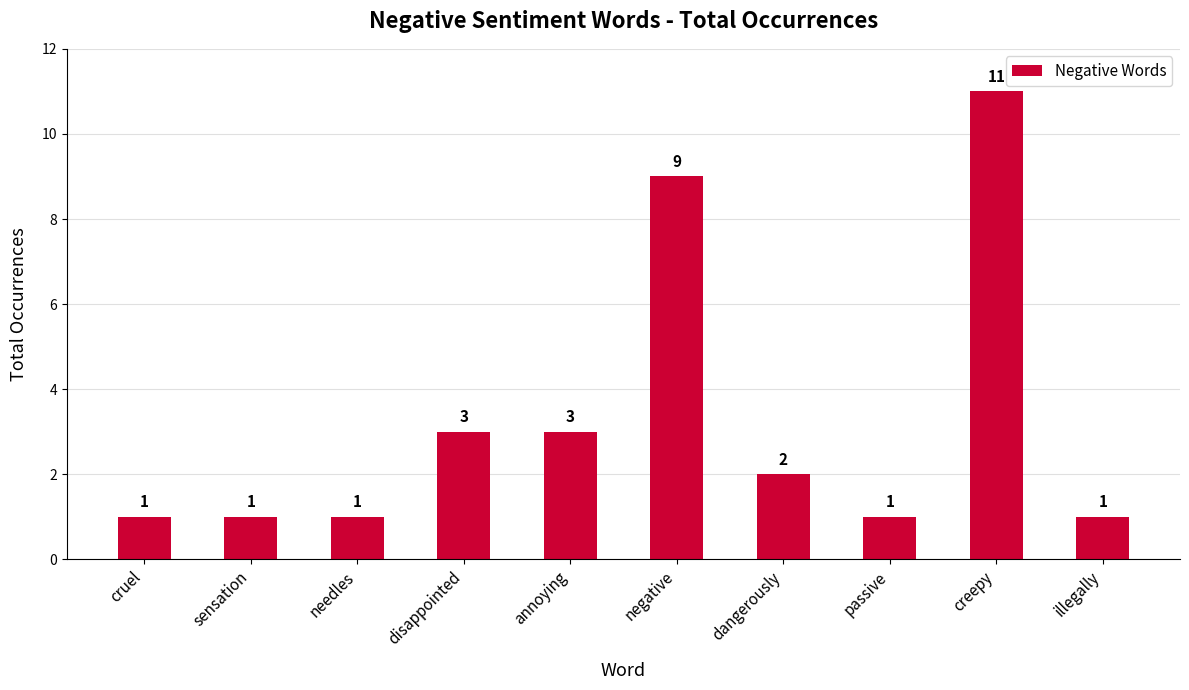

The chart shows a value of 0 at sensation. True or false?

False